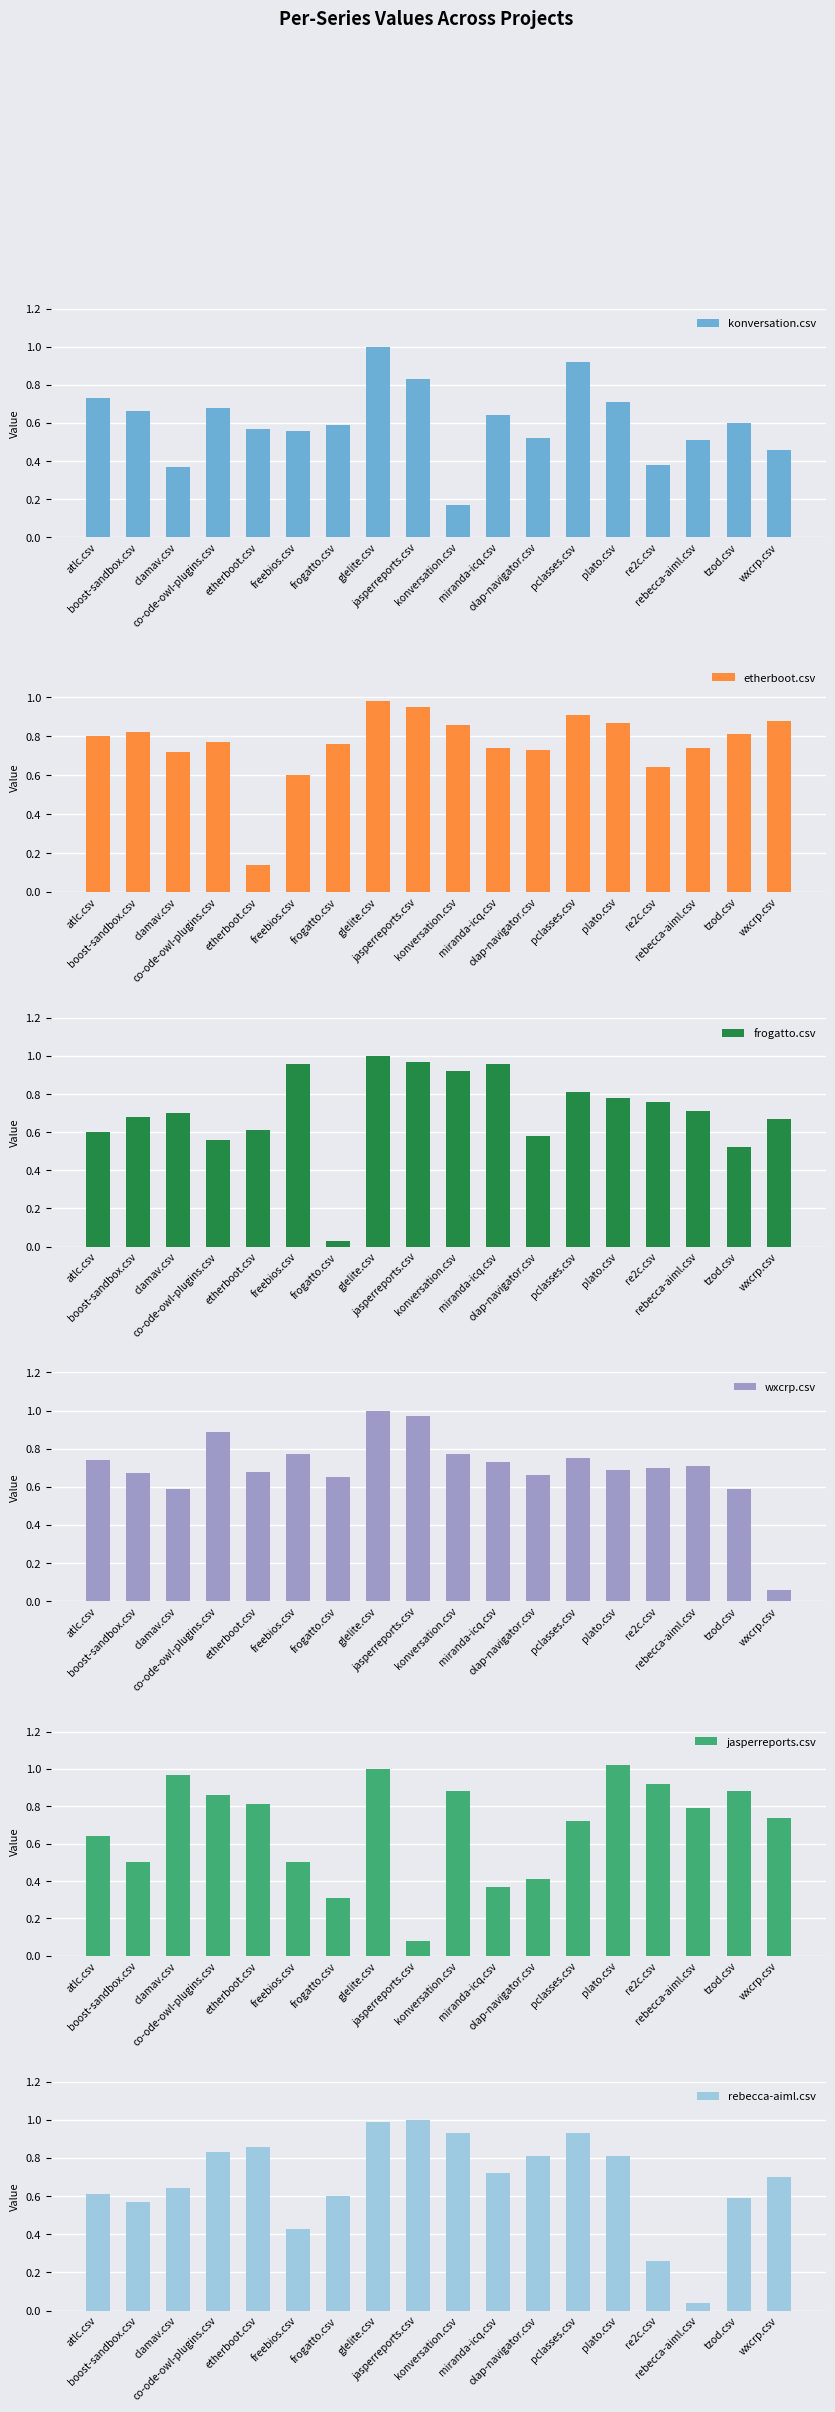

What is the difference between the second highest and minimum values in the konversation.csv series?

0.8